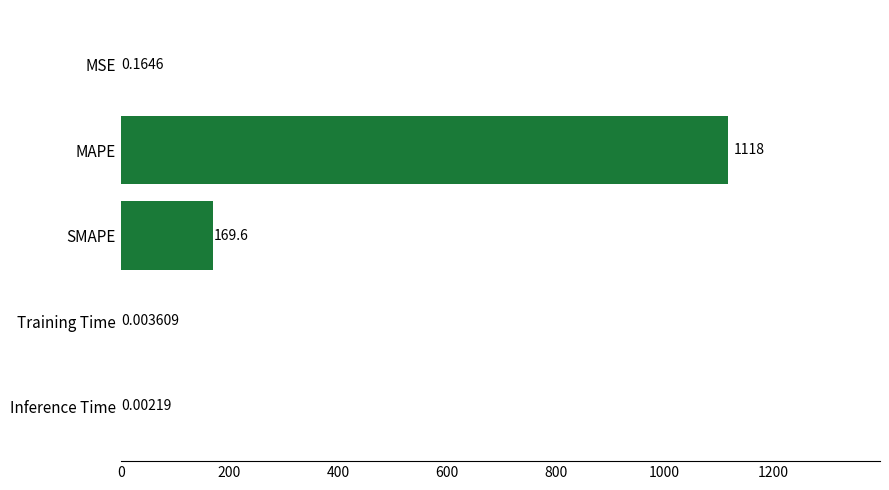

At which label is the value closest to 558?

SMAPE